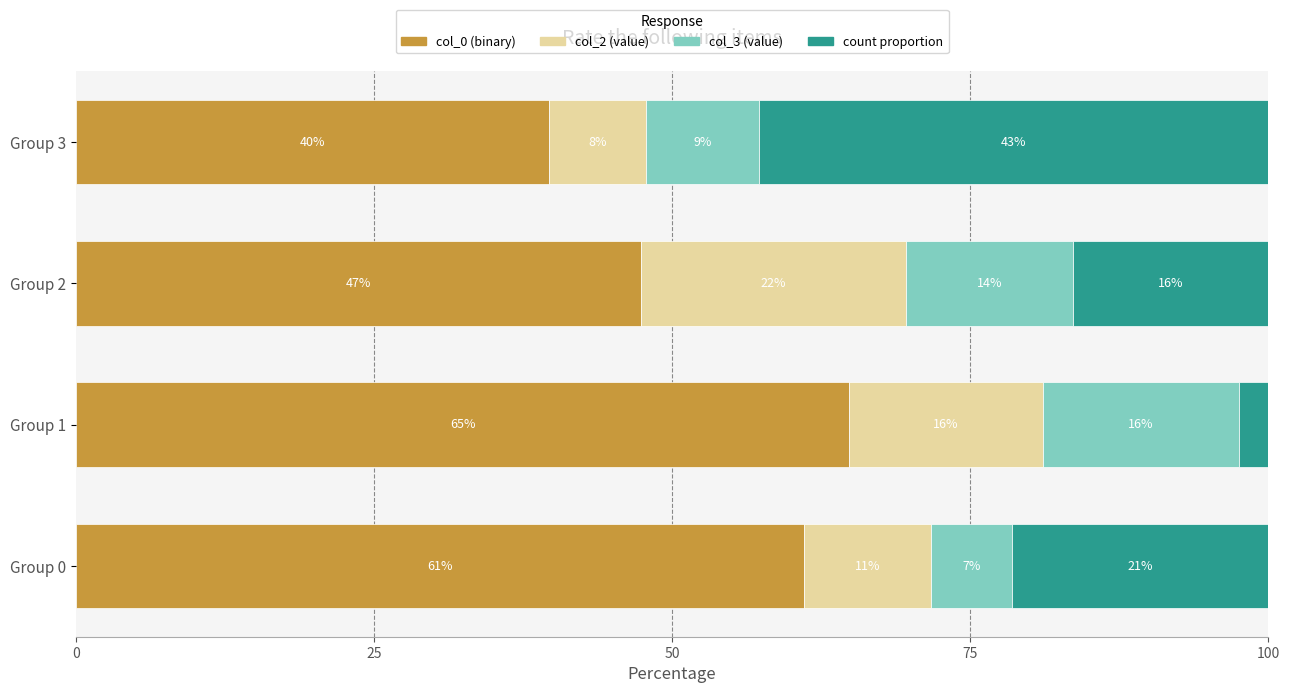

Reading right to left, what are all the values shown in this chart?

col_0 mean%: 39.7	47.4	64.9	61.0
col_2 mean: 8.1	22.2	16.2	10.7
col_3 mean: 9.5	14.0	16.4	6.8
count%: 42.7	16.4	2.5	21.5